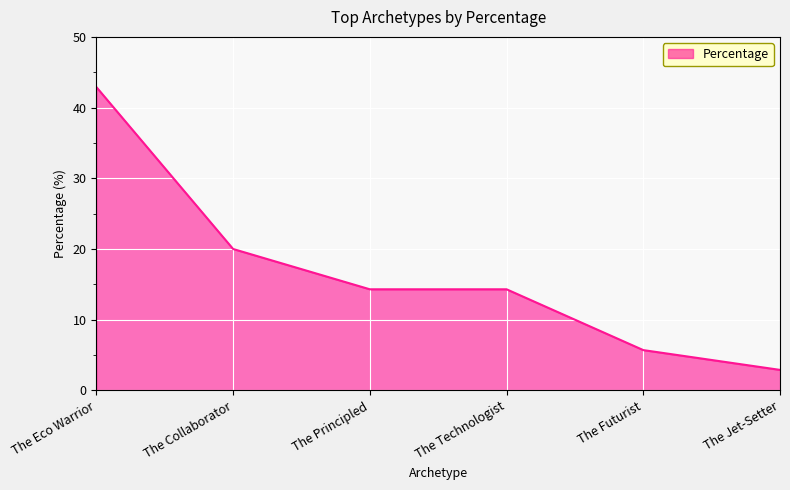

What position from the right is The Technologist?

3